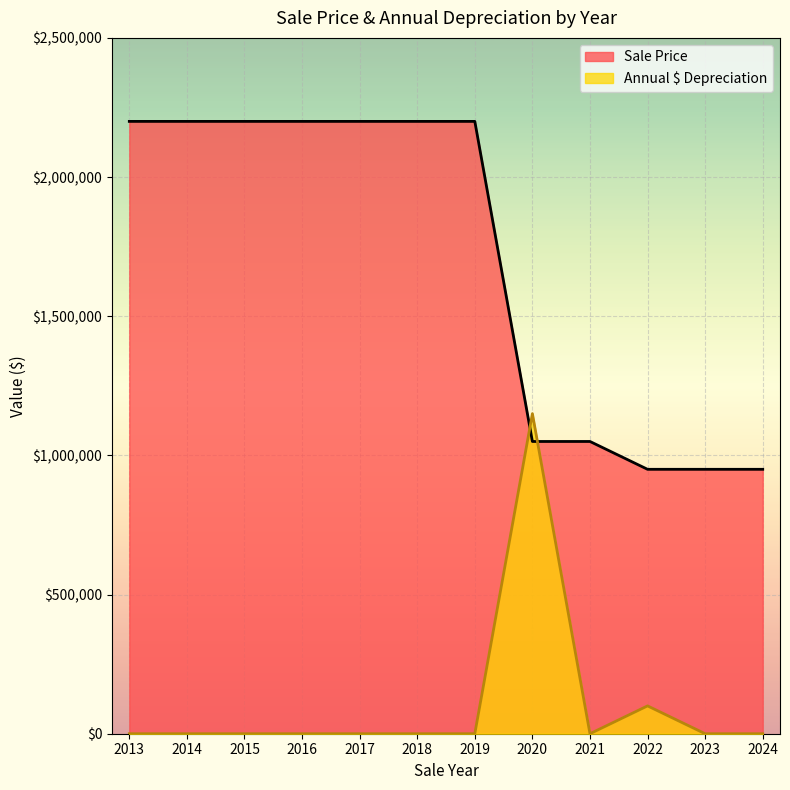

What is the difference between the maximum and minimum values in the Annual $ Depreciation series?

1150000